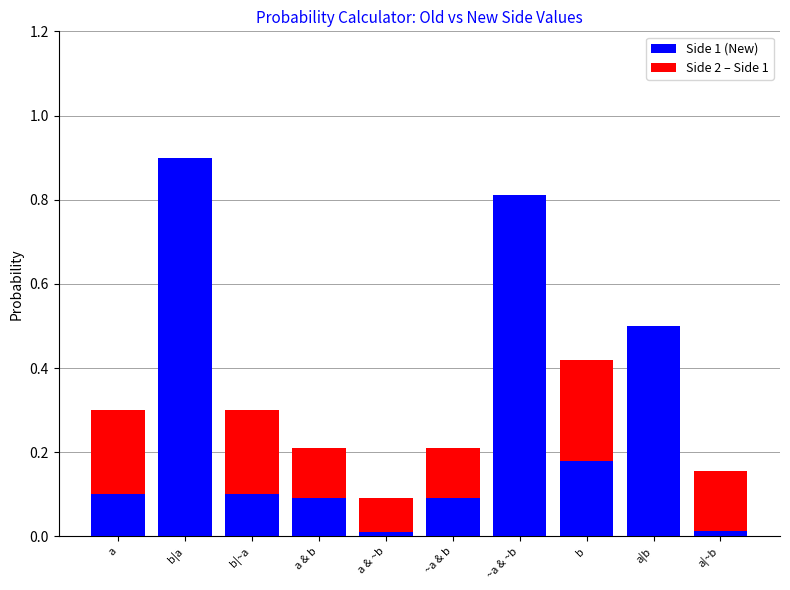

True or false: Side 1 (New) has a value of 0.1 at ~a & b.

True